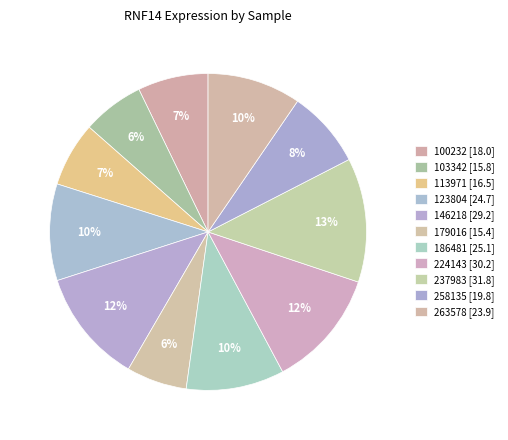

How many slices are in this pie chart?

11